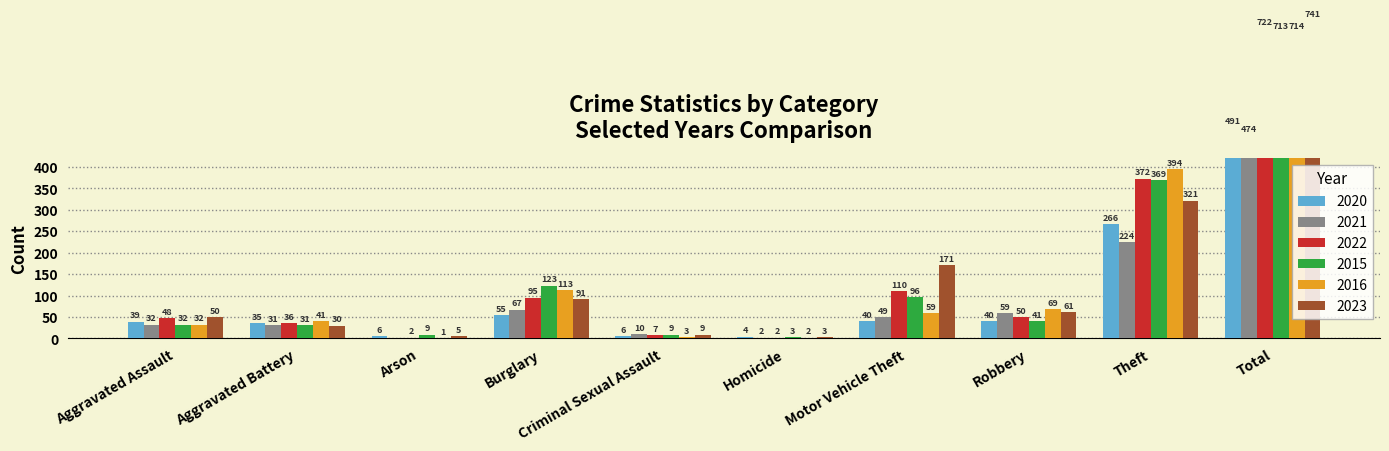

What are all the series names shown in the legend?

2020, 2021, 2022, 2015, 2016, 2023